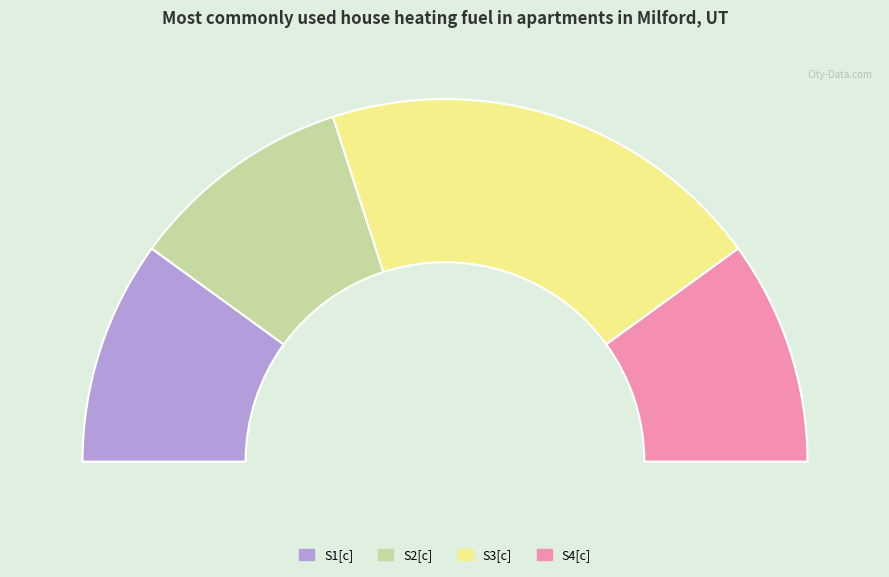

Rank the categories by value from lowest to highest.

S1[c], S2[c], S4[c], S3[c]